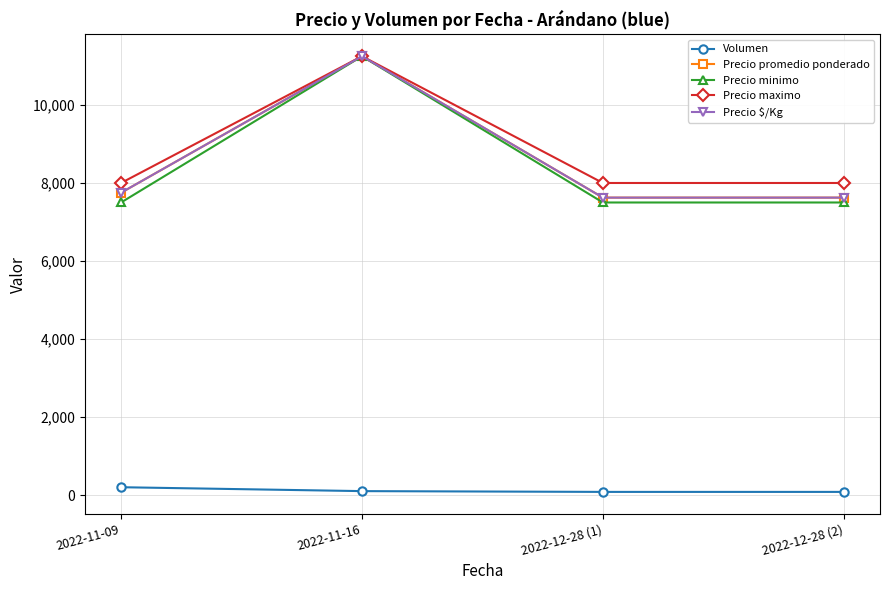

What is the difference between the second highest and second lowest values in the Precio $/Kg series?

125